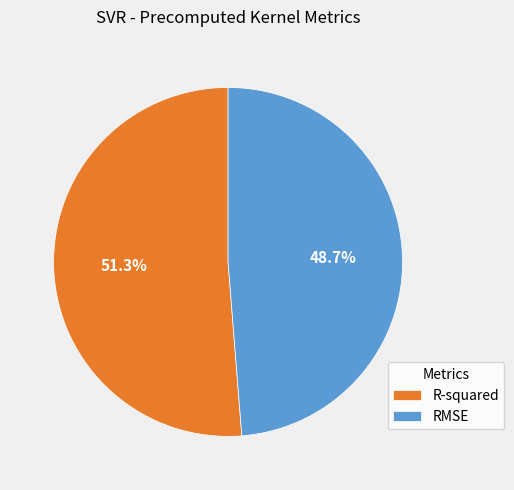

Is it true that R-squared is 43% of the pie?

False